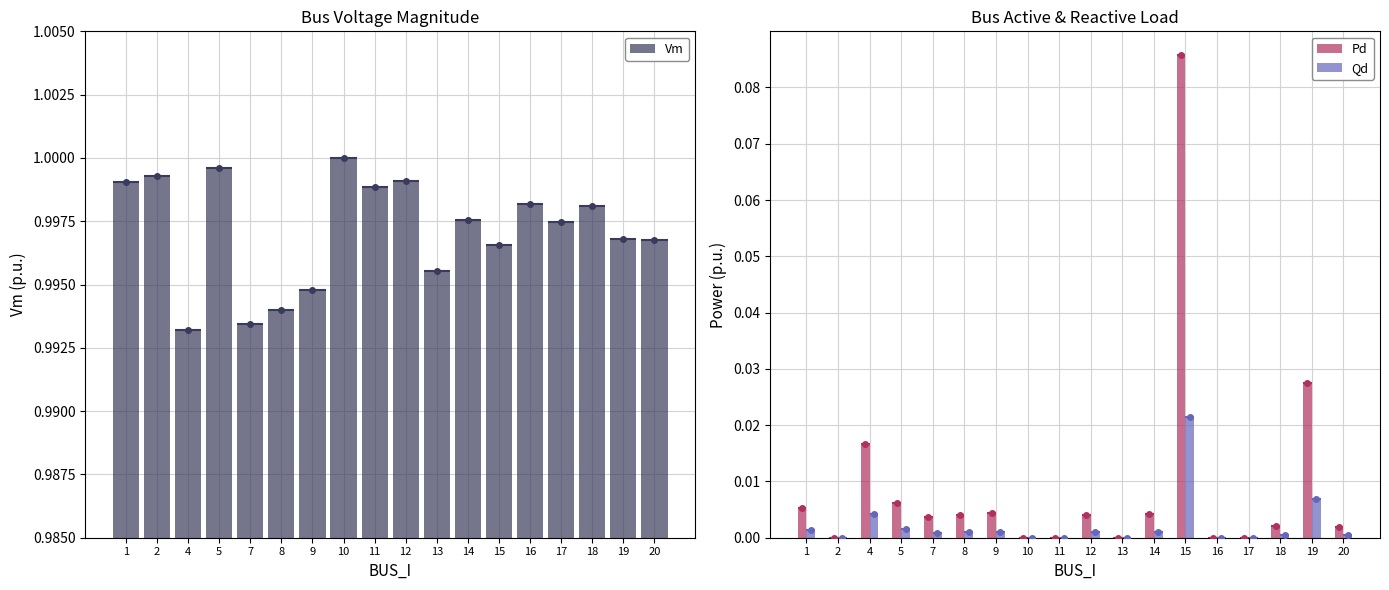

Rank the series at 15 from highest to lowest value.

Vm, Pd, Qd